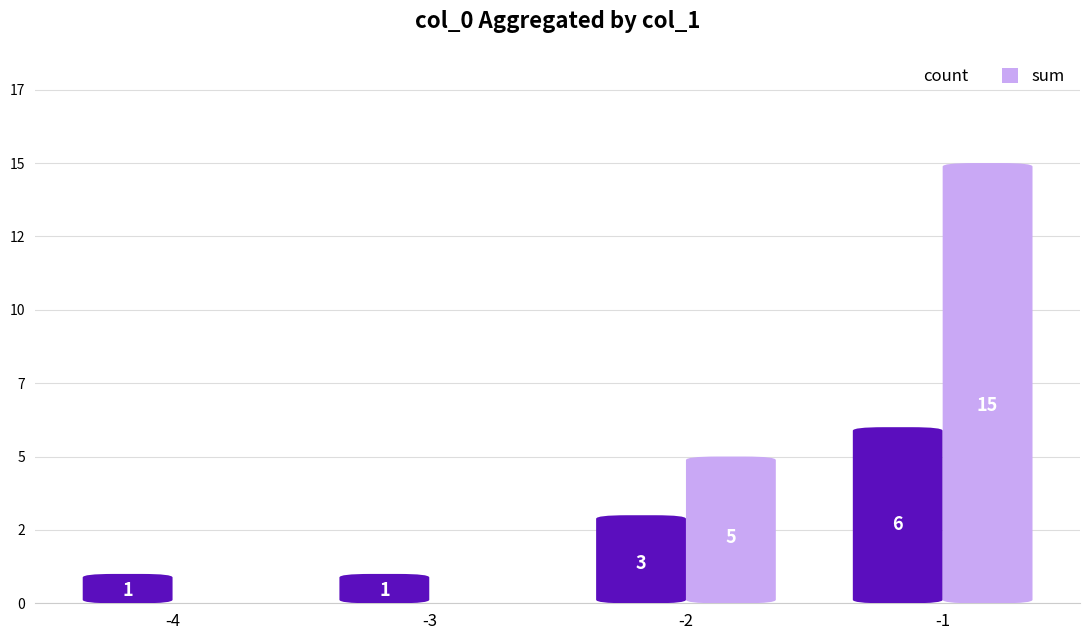

What is the total value across all series at -3?

1